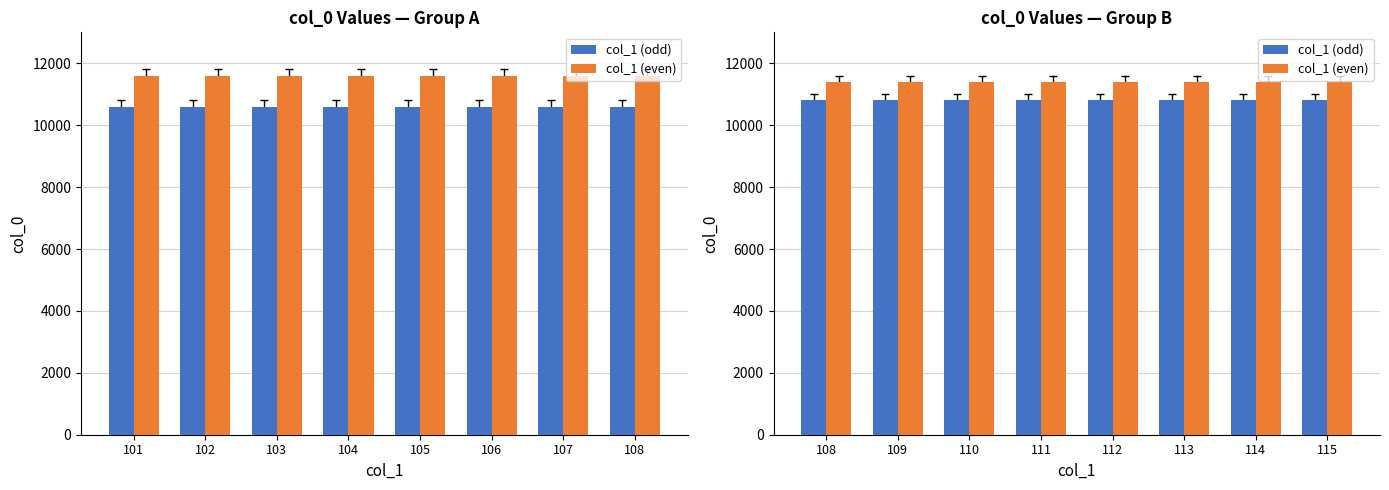

Are the bars grouped side by side (vs. stacked)?

Yes